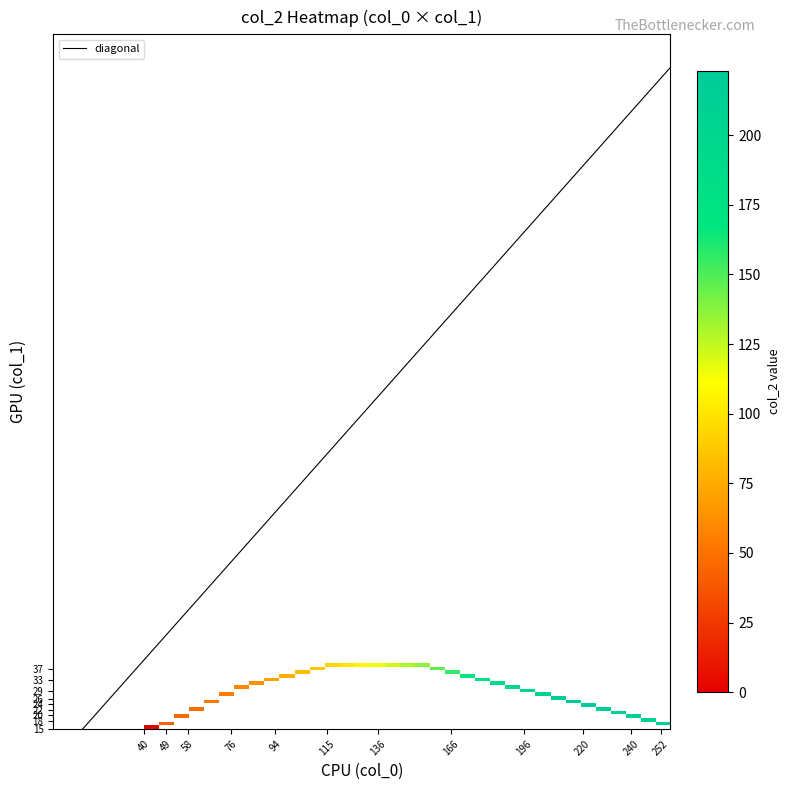

What is the total value across all series at col_0?

55